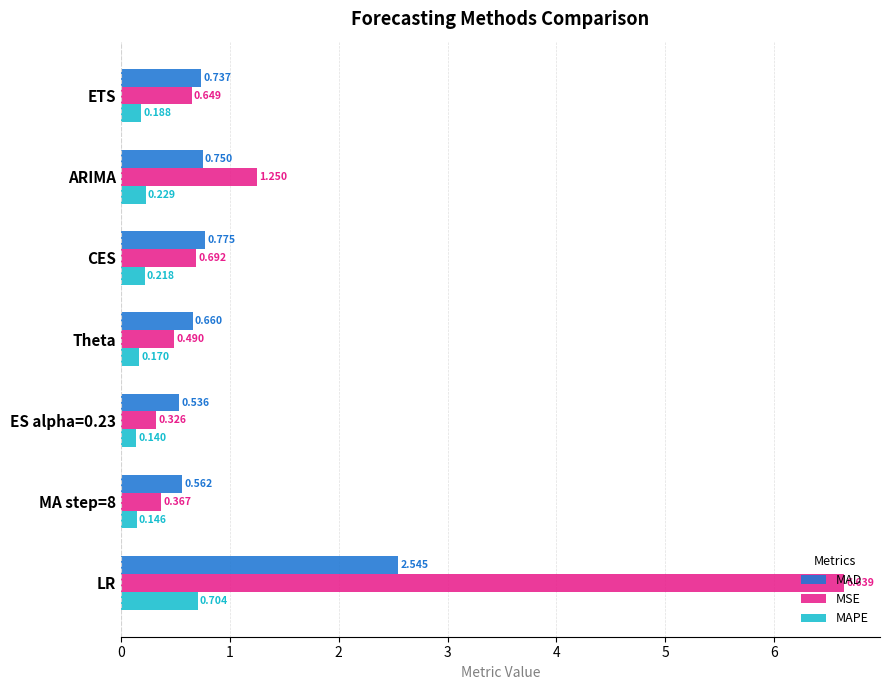

At Theta, list the series in order from largest to smallest.

MAD, MSE, MAPE